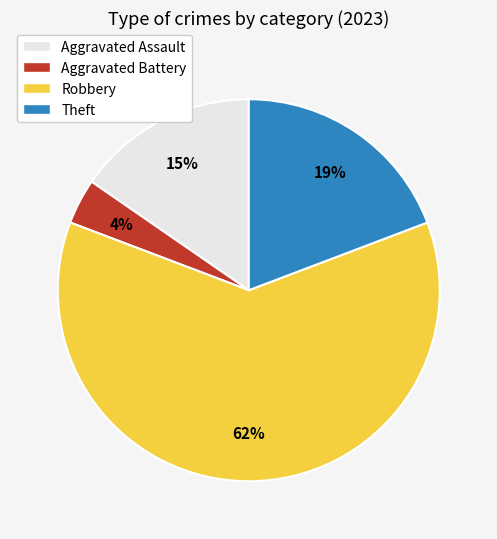

To the nearest percent, what is the average slice percentage?

25%